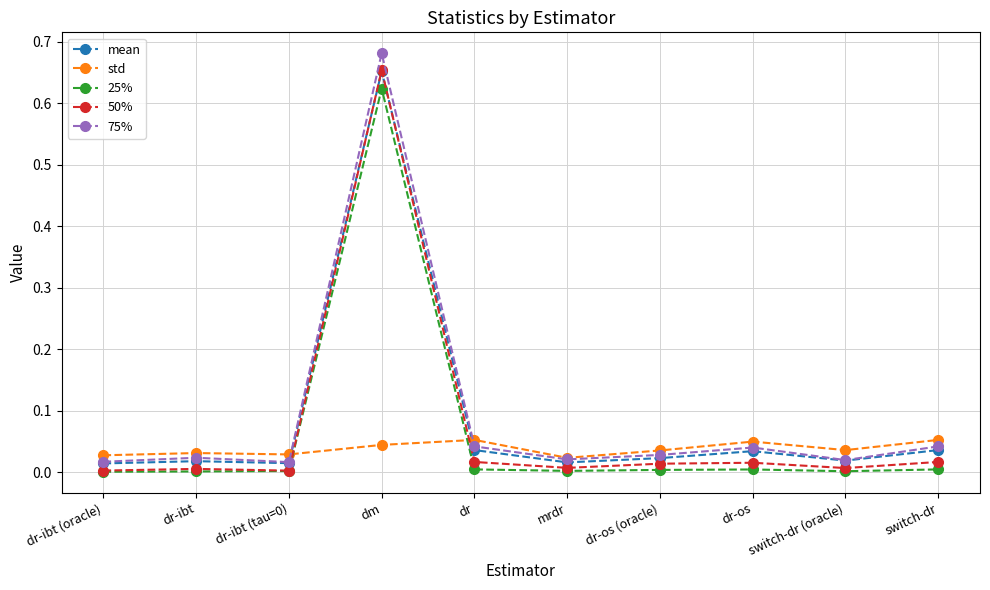

The value of mean at dr-ibt is 0.0. True or false?

True